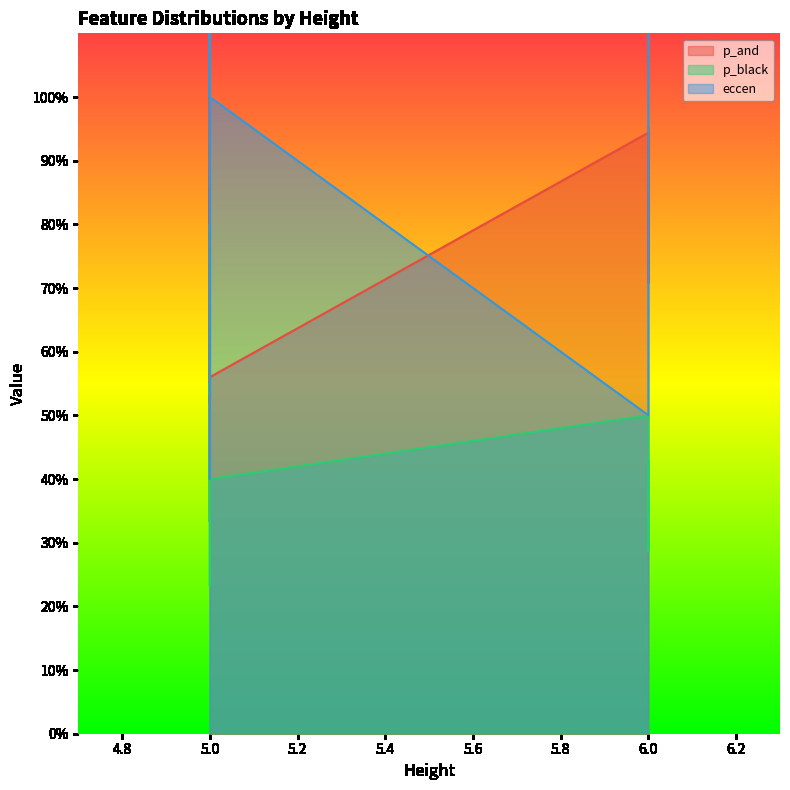

Which series has the largest total across all categories?

eccen